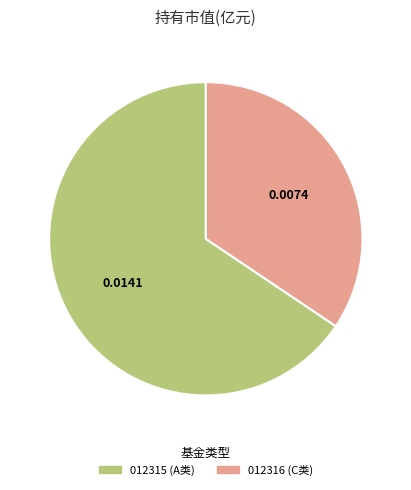

Is the sum of 012315 (A类) and 012316 (C类) greater than half?

Yes